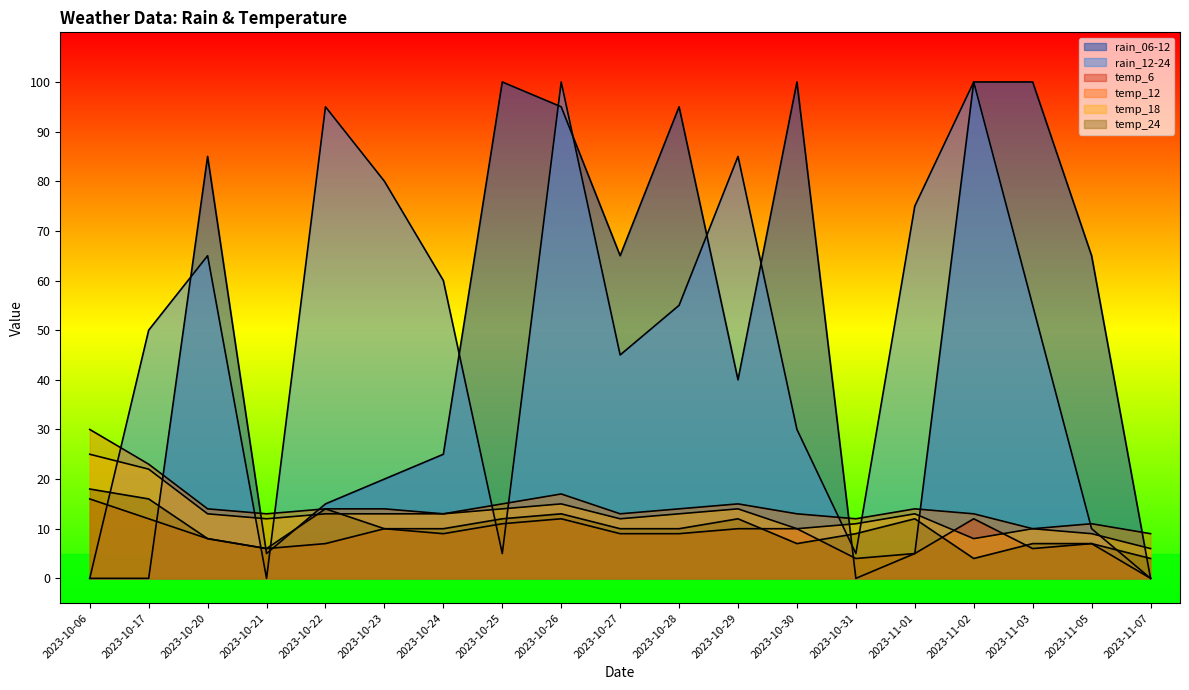

True or false: temp_18 and temp_12 cross at least once.

False